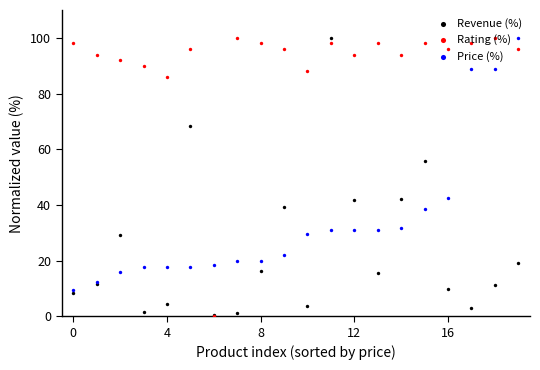

What are all the series names shown in the legend?

Revenue (%), Rating (%), Price (%)